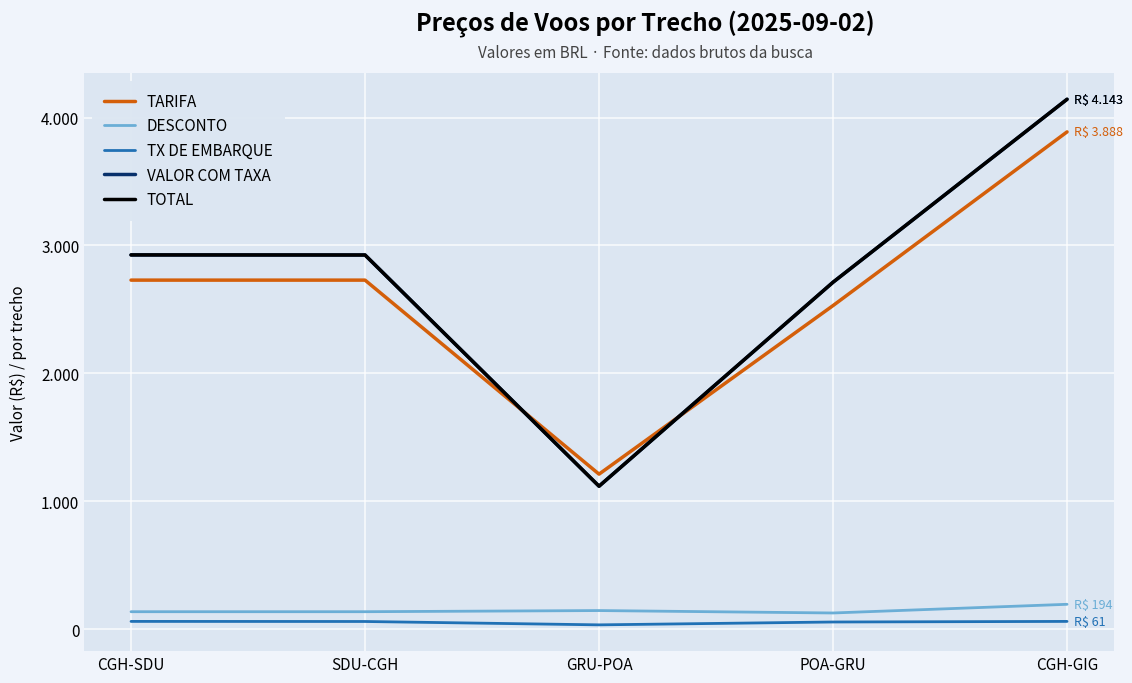

What is the label of the 3rd point from the left?

GRU-POA